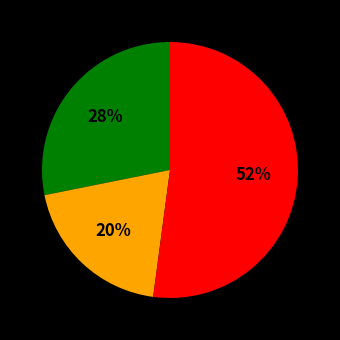

To the nearest percent, what is the difference between the largest and smallest slice percentages?

32%